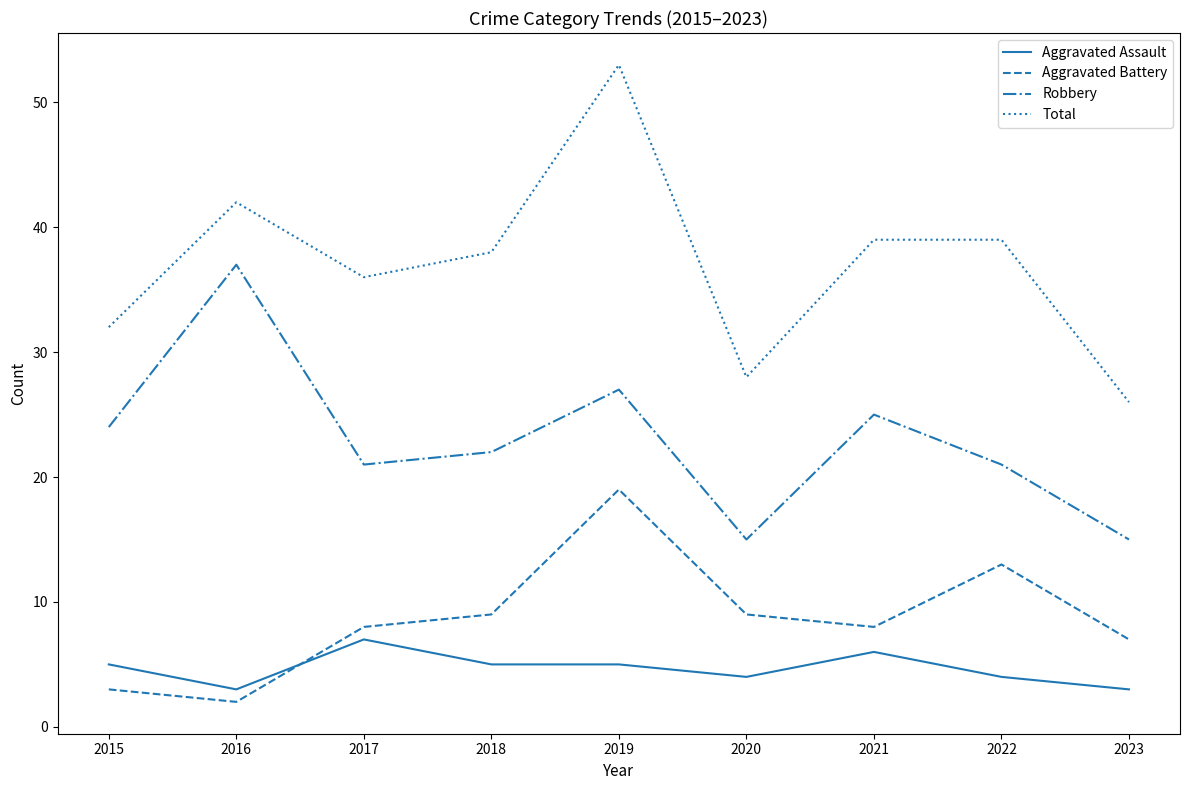

True or false: Aggravated Battery and Robbery cross at least once.

False